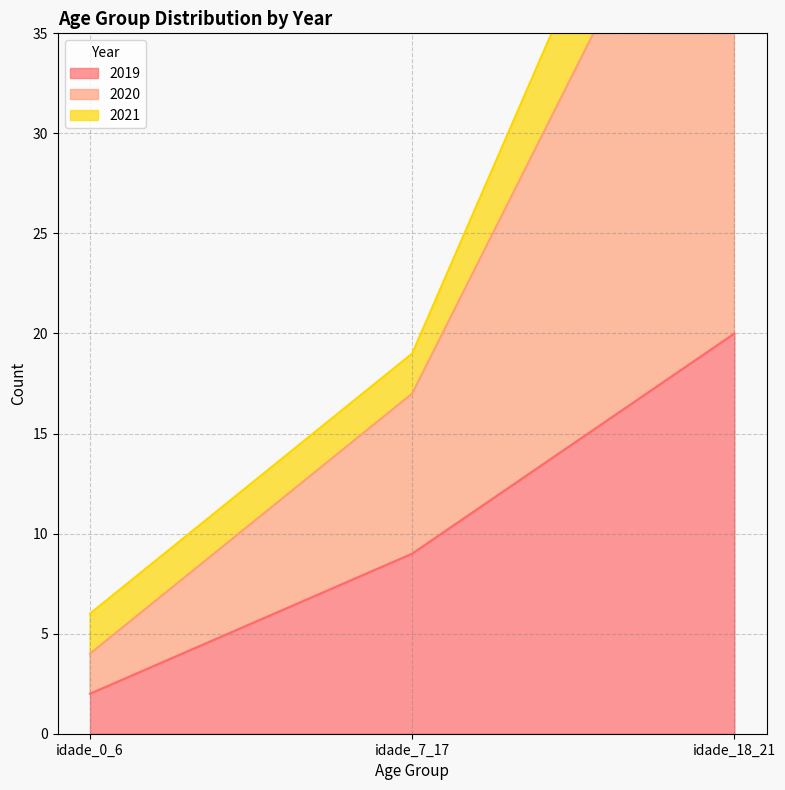

Where is 2019 nearest to the value 11?

idade_7_17